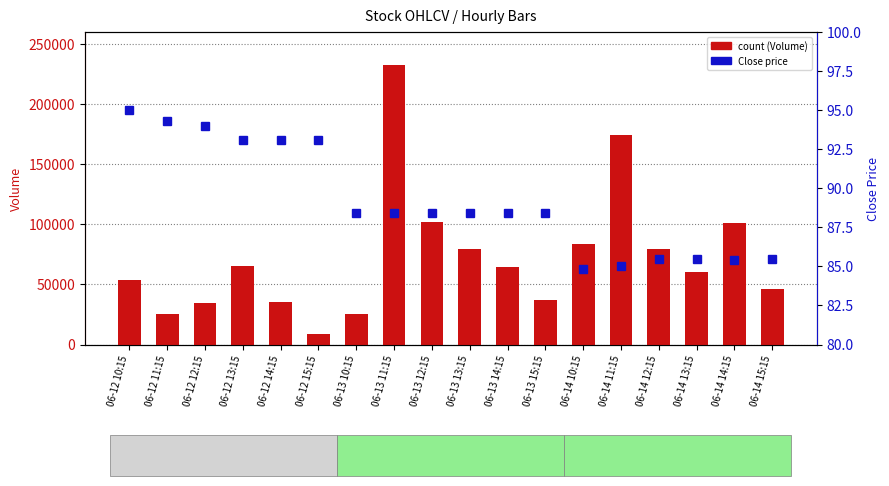

What is the total value across all series at 06-12 10:15?

53725.0